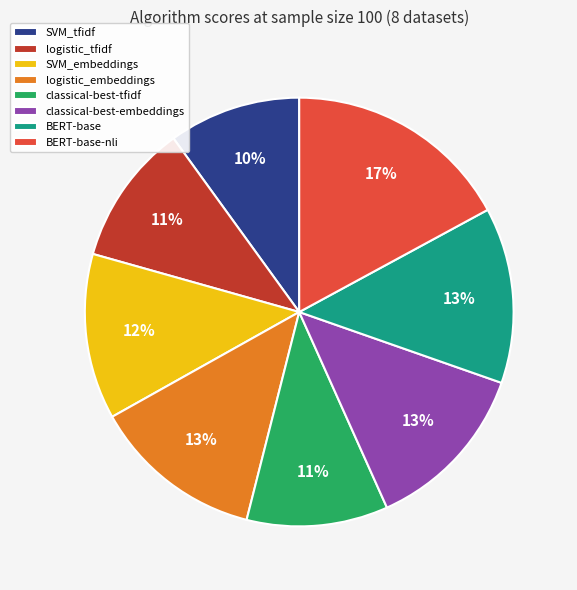

To the nearest percent, what percentage of the pie is SVM_tfidf?

10%